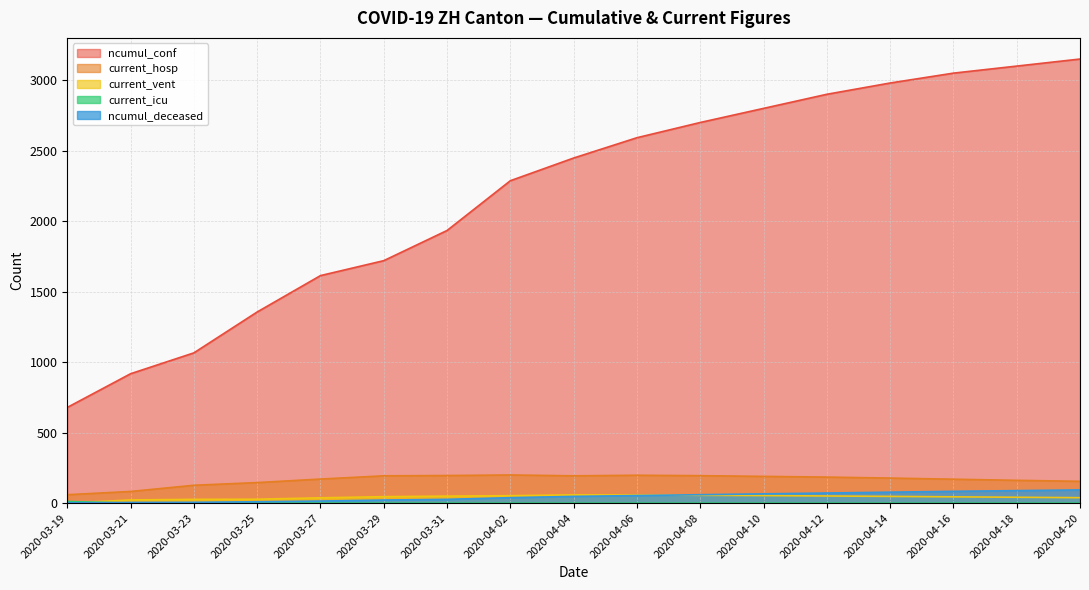

Is the value of current_hosp at 2020-04-02 greater than the value of ncumul_conf at 2020-03-31?

No